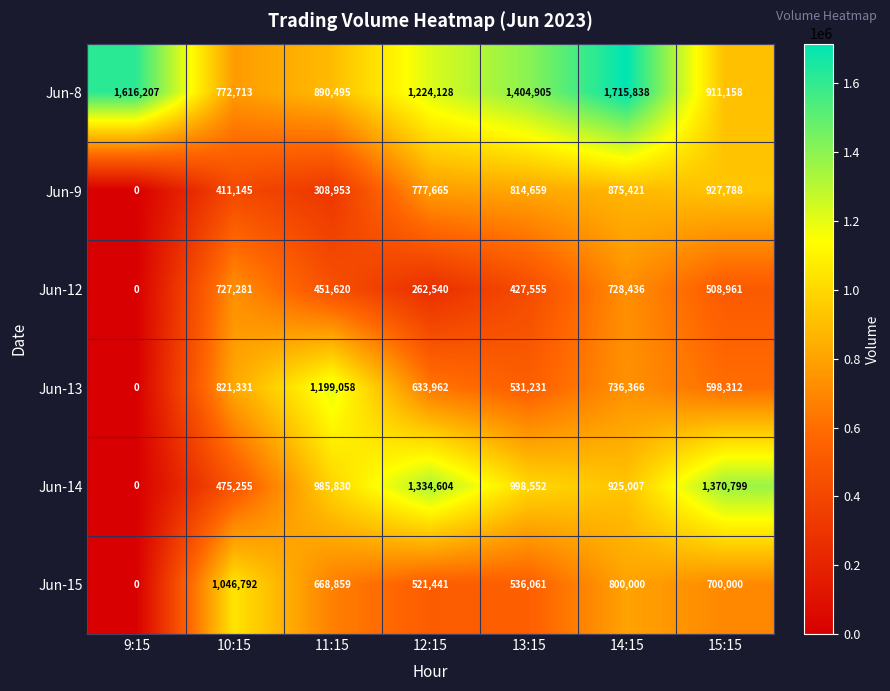

What is the spread (max minus min) of values at 15:15?

861838